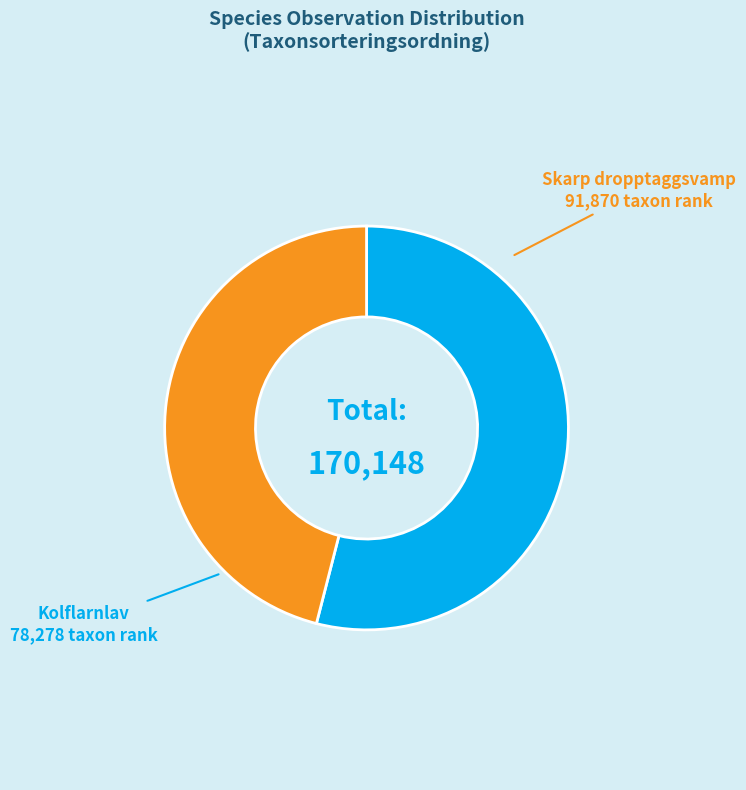

Is the sum of Kolflarnlav and Skarp dropptaggsvamp greater than half?

Yes